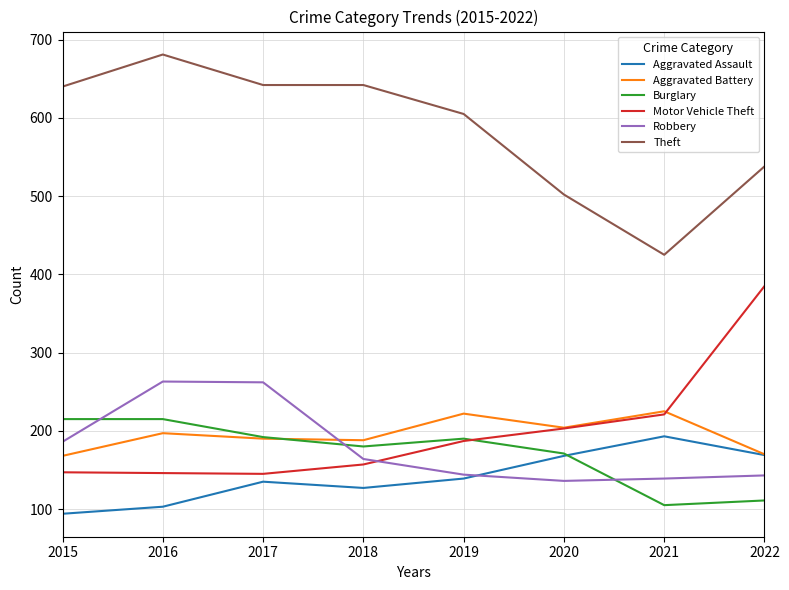

Is the value of Theft at 2018 greater than the value of Robbery at 2020?

Yes